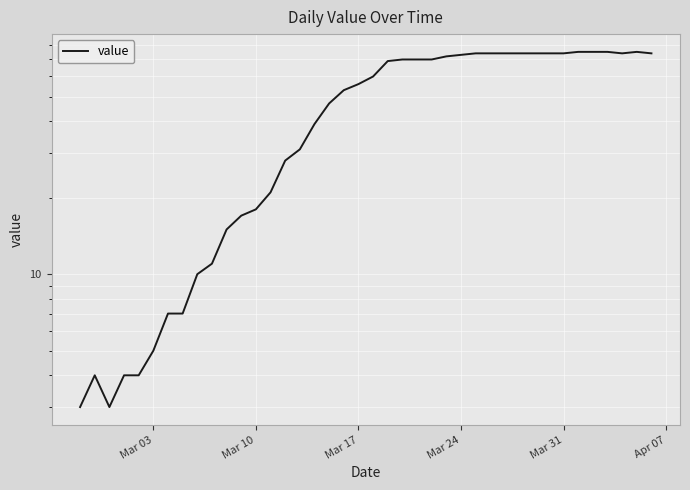

What is the minimum value shown in the chart?

3